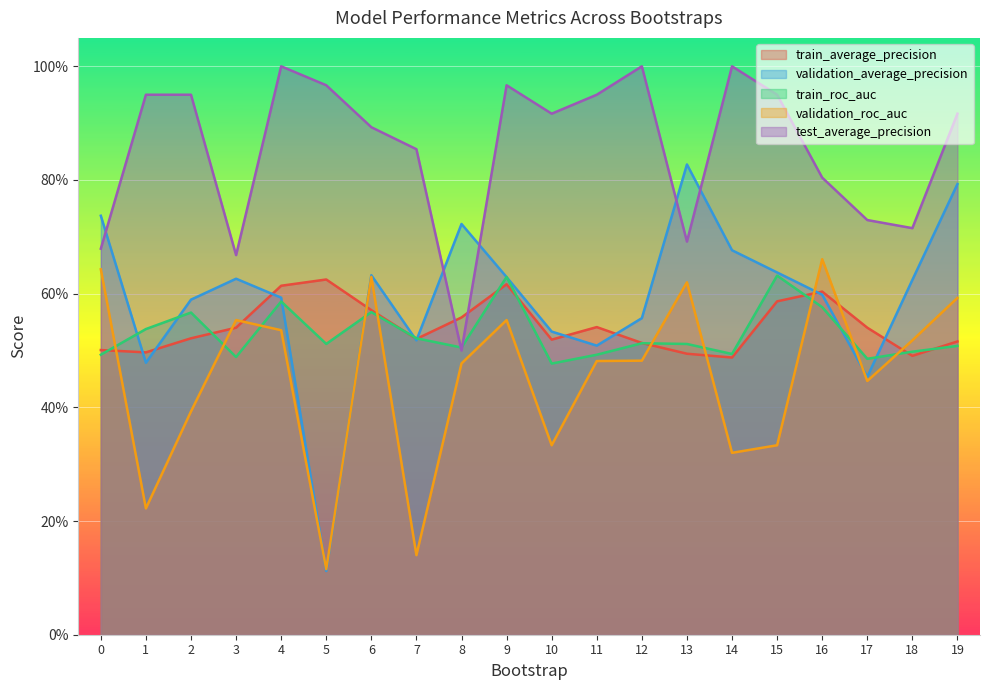

True or false: train_roc_auc and test_average_precision cross at least once.

True